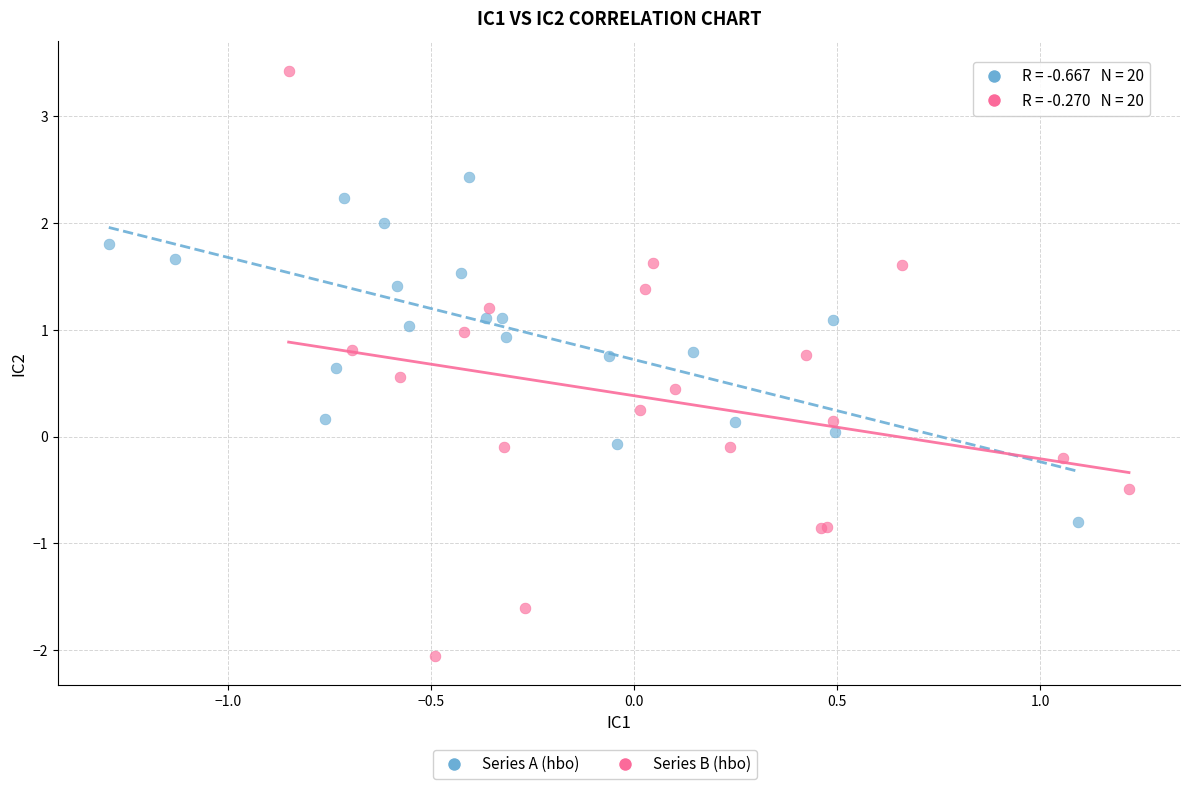

Which series reaches the maximum Y coordinate?

Series B (hbo)